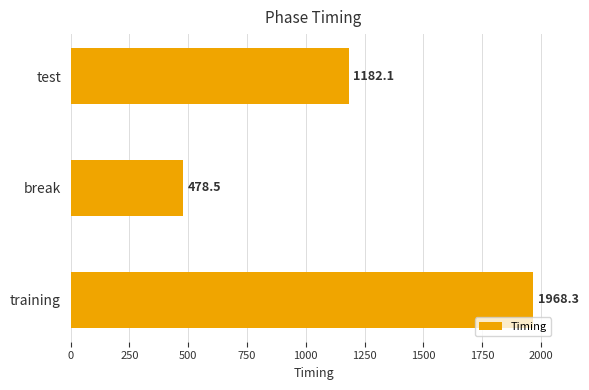

What is the sum of all values?

3628.9